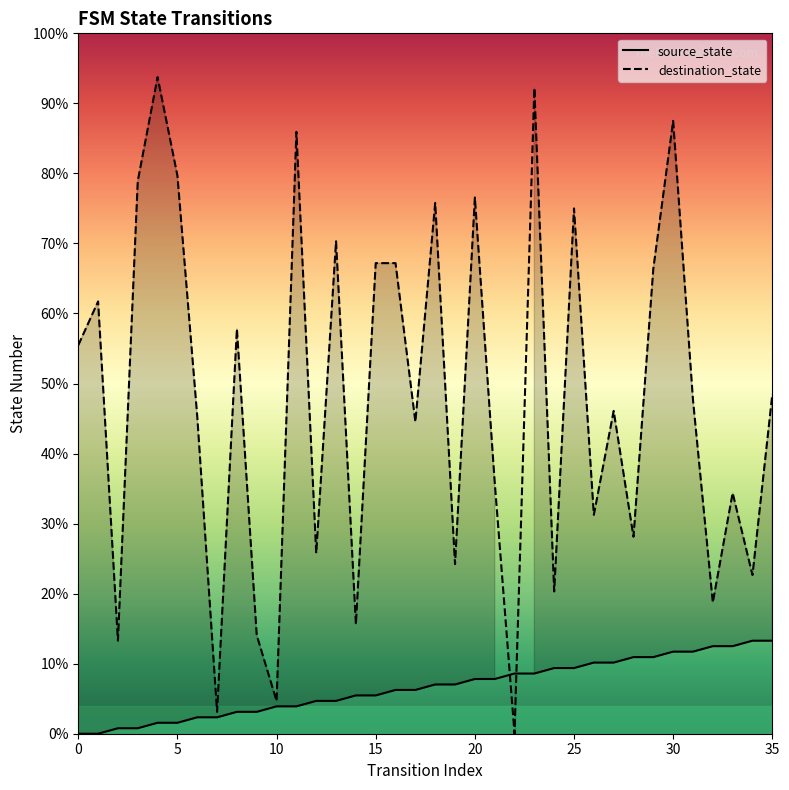

What are all the series names shown in the legend?

source_state, destination_state